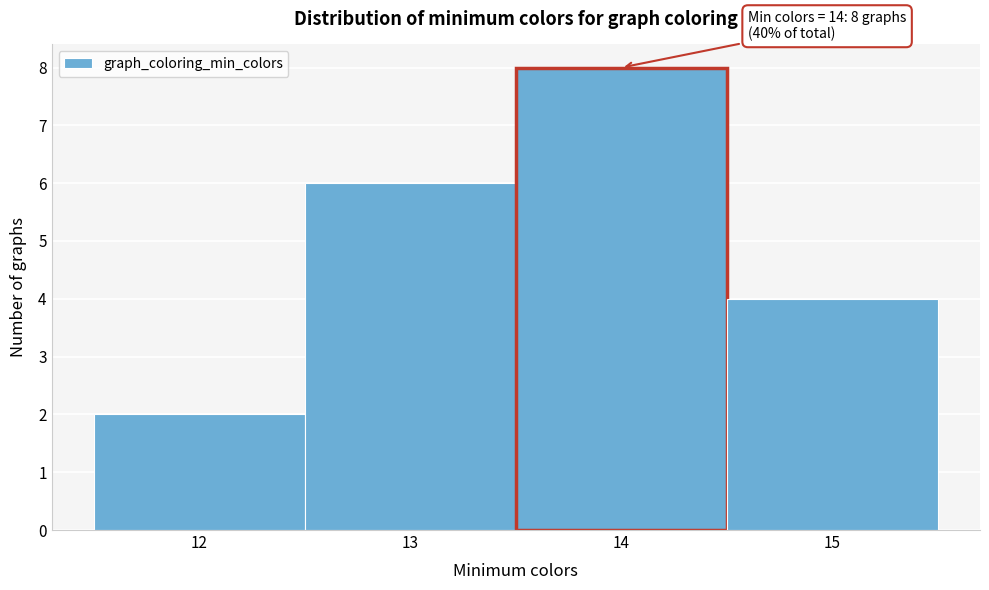

Which range on the x-axis has the tallest bar?

13.5 to 14.5